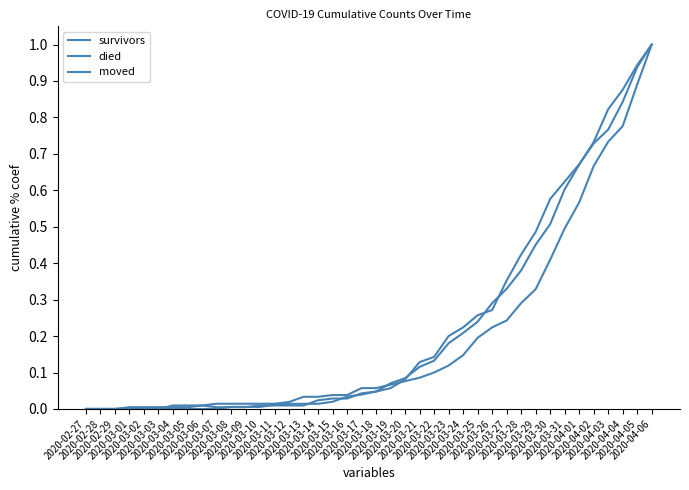

Does the chart display data point markers on the line(s)?

No